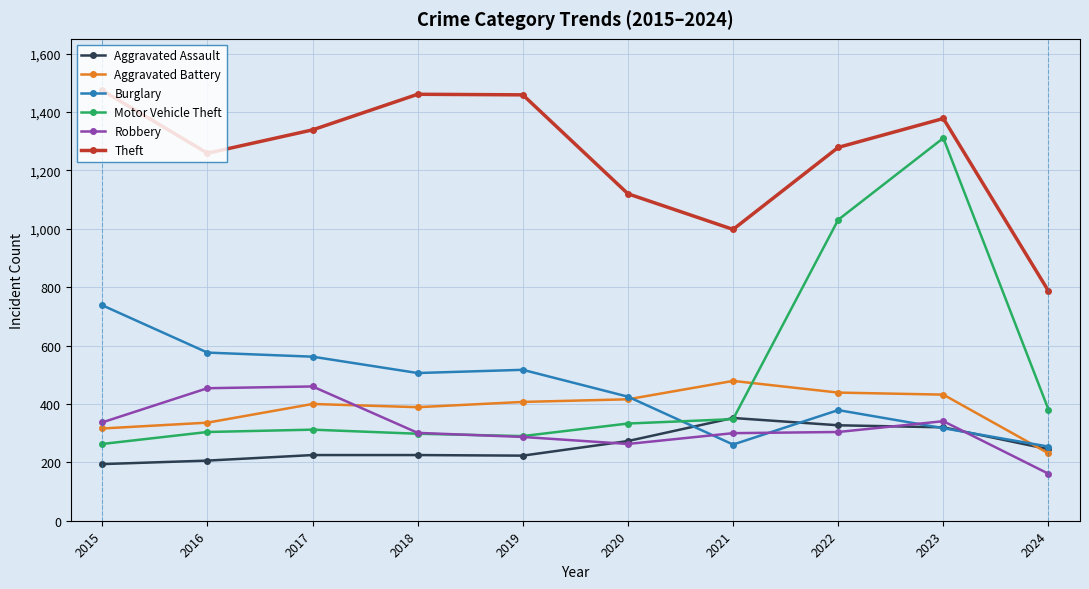

What are all the series names shown in the legend?

Aggravated Assault, Aggravated Battery, Burglary, Motor Vehicle Theft, Robbery, Theft